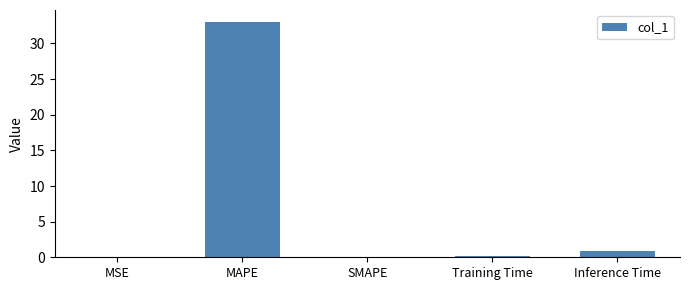

Is it true that the value at SMAPE is 0.0?

True